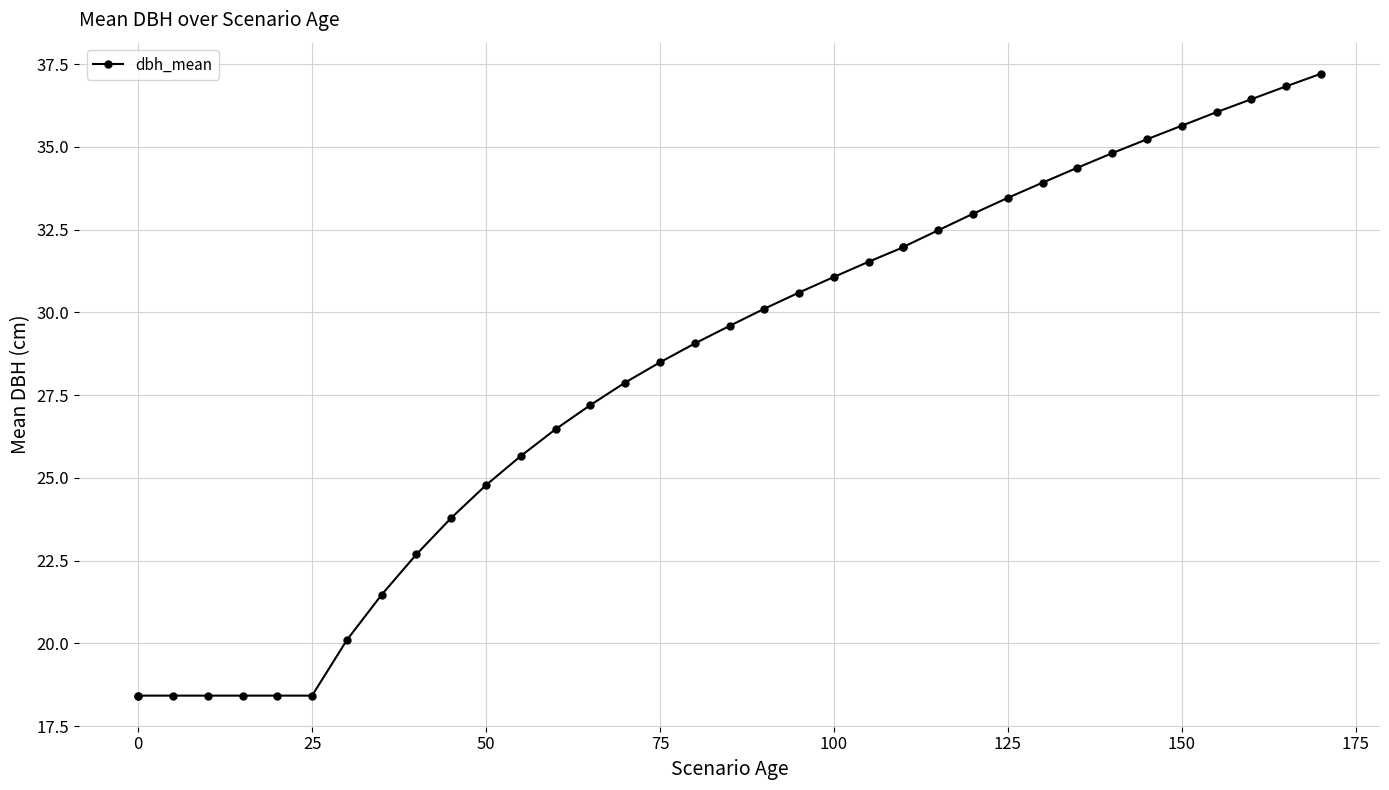

True or false: there are more than 1 points higher than both neighbors.

False